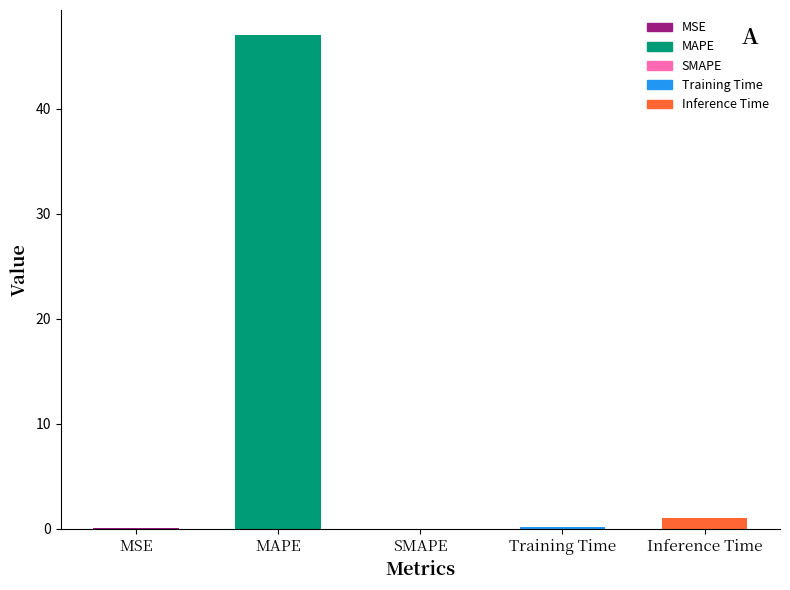

Which has a higher value, Inference Time or MAPE?

MAPE